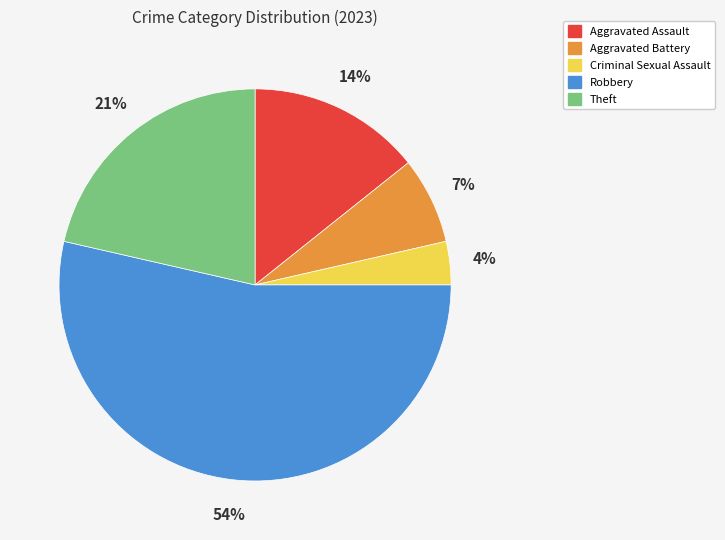

The Robbery slice represents 54% of the pie. True or false?

True